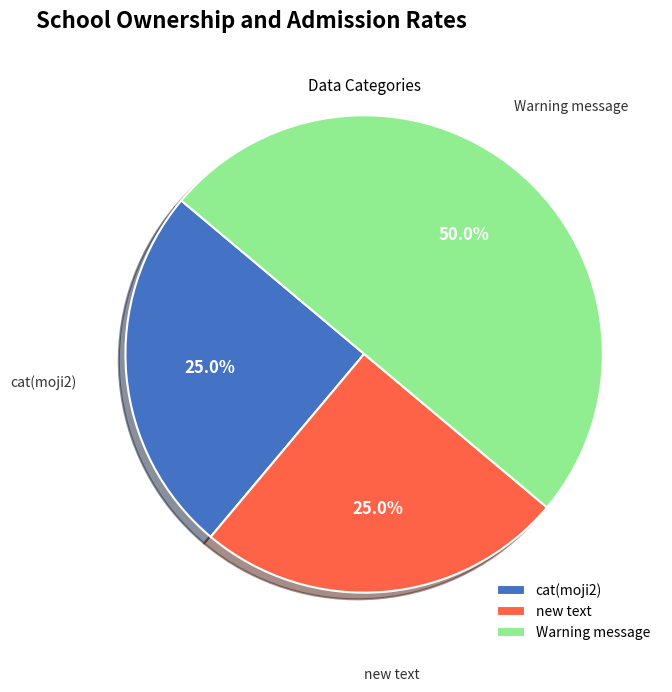

Does new text account for over 50% of the chart?

No